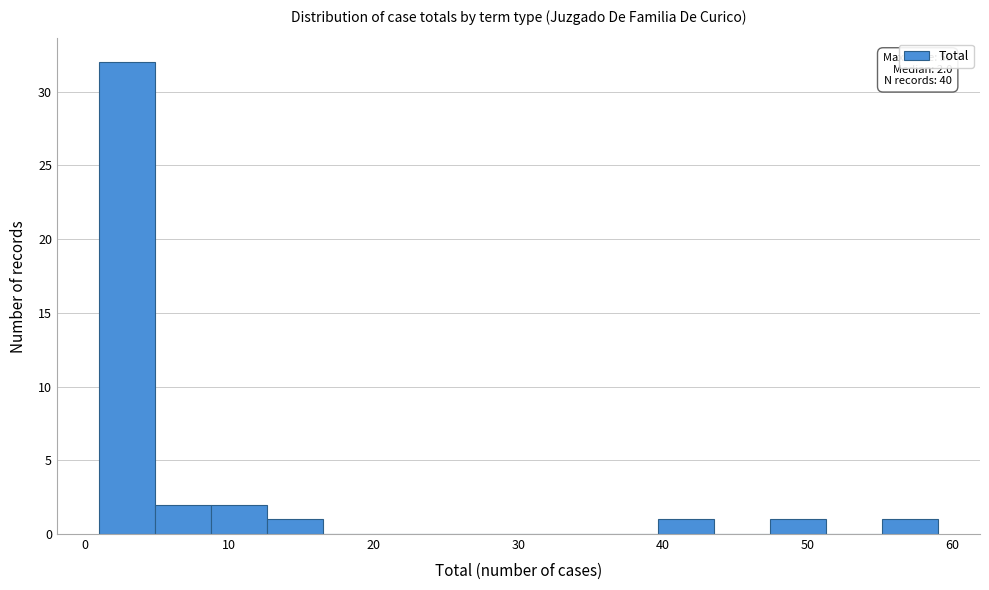

Around what value on the x-axis is the tallest bar? Give the approximate position of its centre, as read against the axis.

3